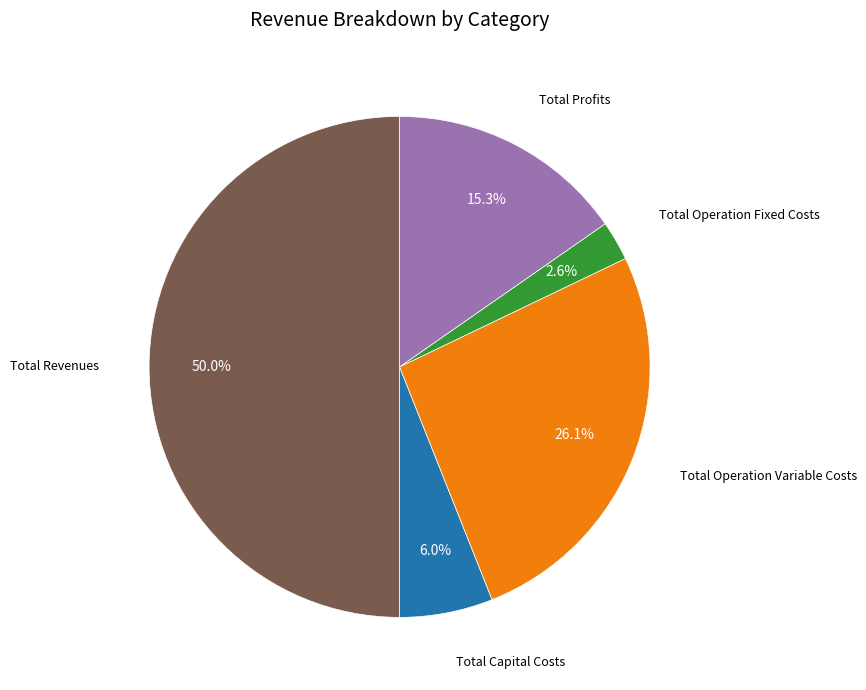

Does any single category account for the majority?

No